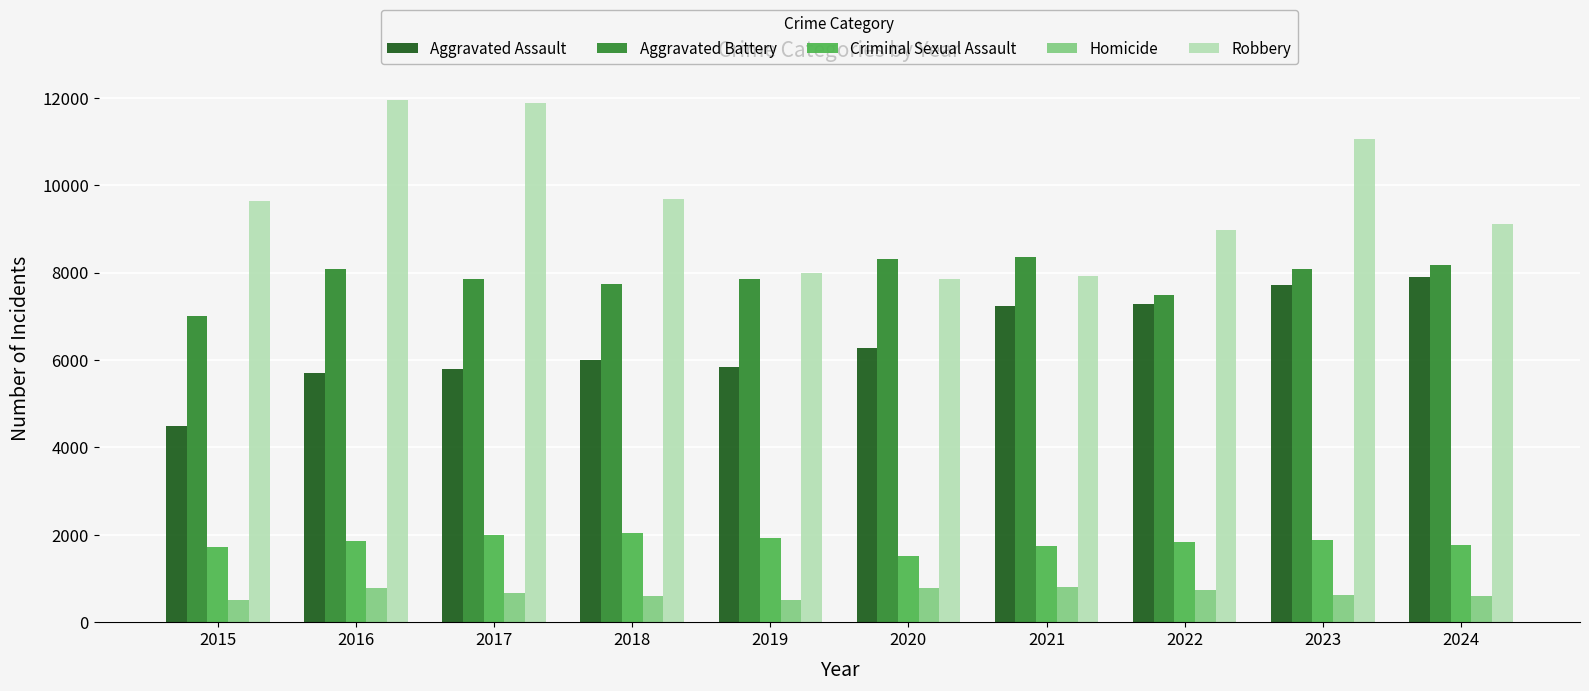

How many bars are there in each group?

5